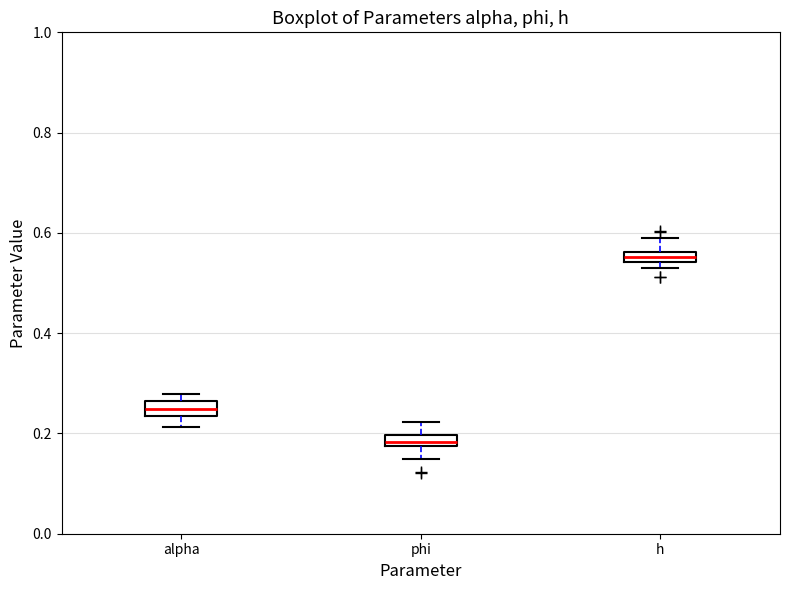

Which box has the highest median line?

h